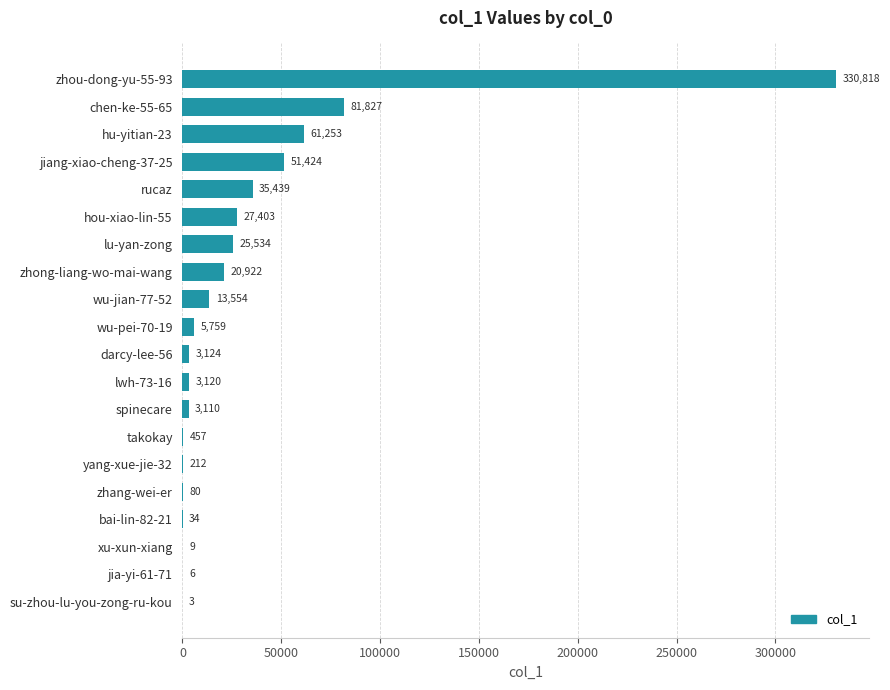

What is the sum of the values at yang-xue-jie-32 and takokay?

669